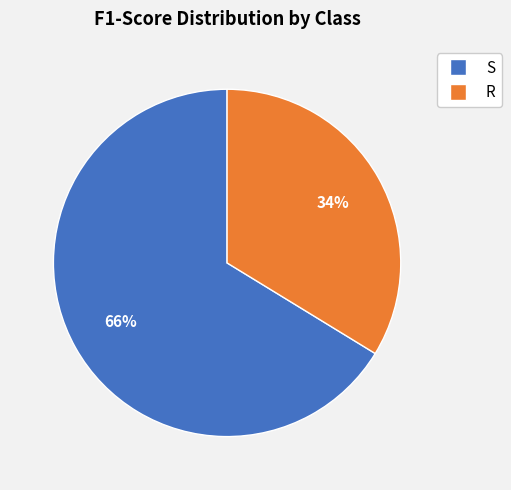

Which slice is the largest?

S